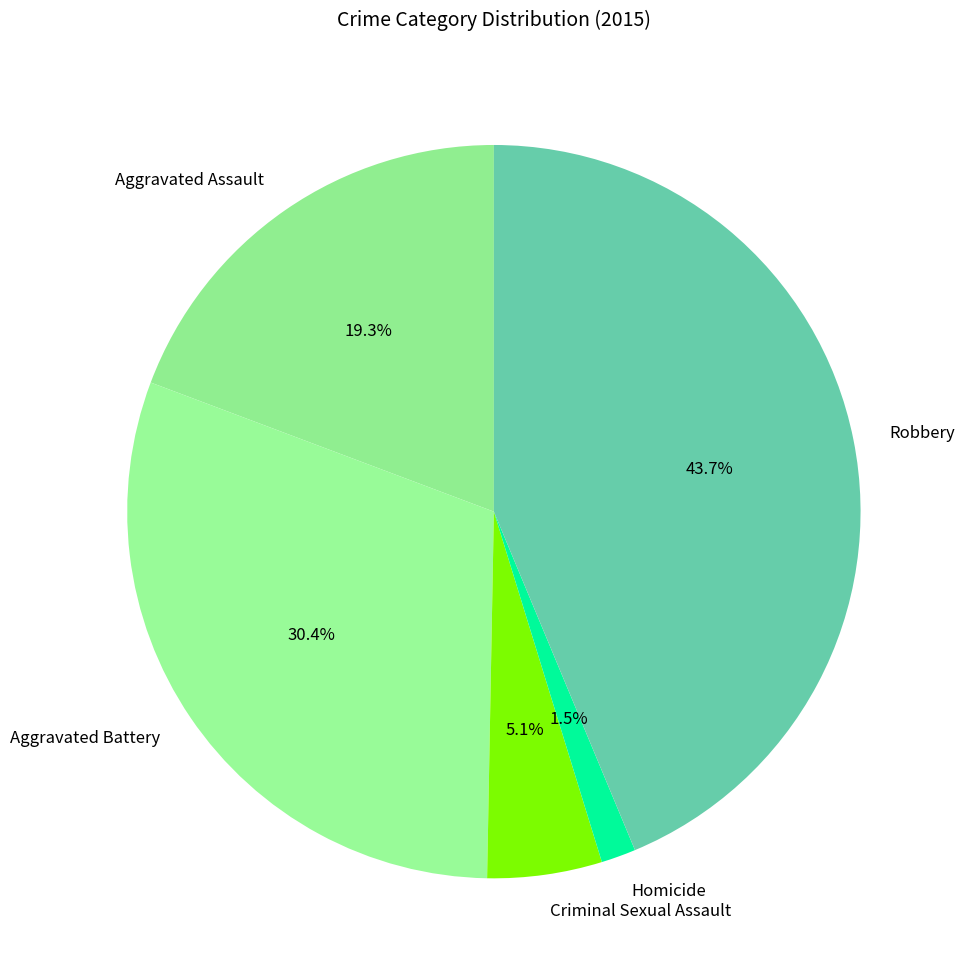

What is the ratio of the value at Criminal Sexual Assault to the value at Aggravated Battery?

0.2